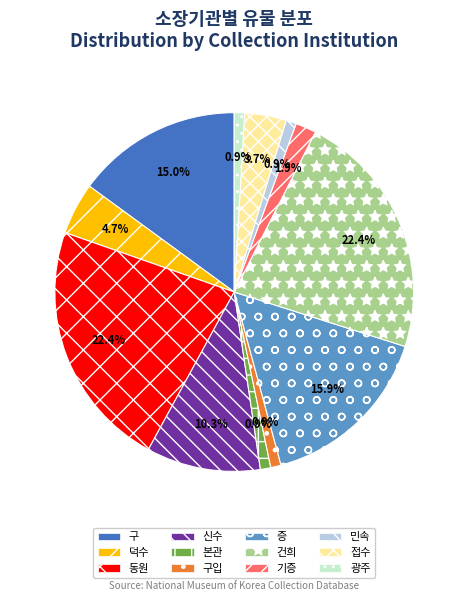

Is 접수 the majority of the pie?

No